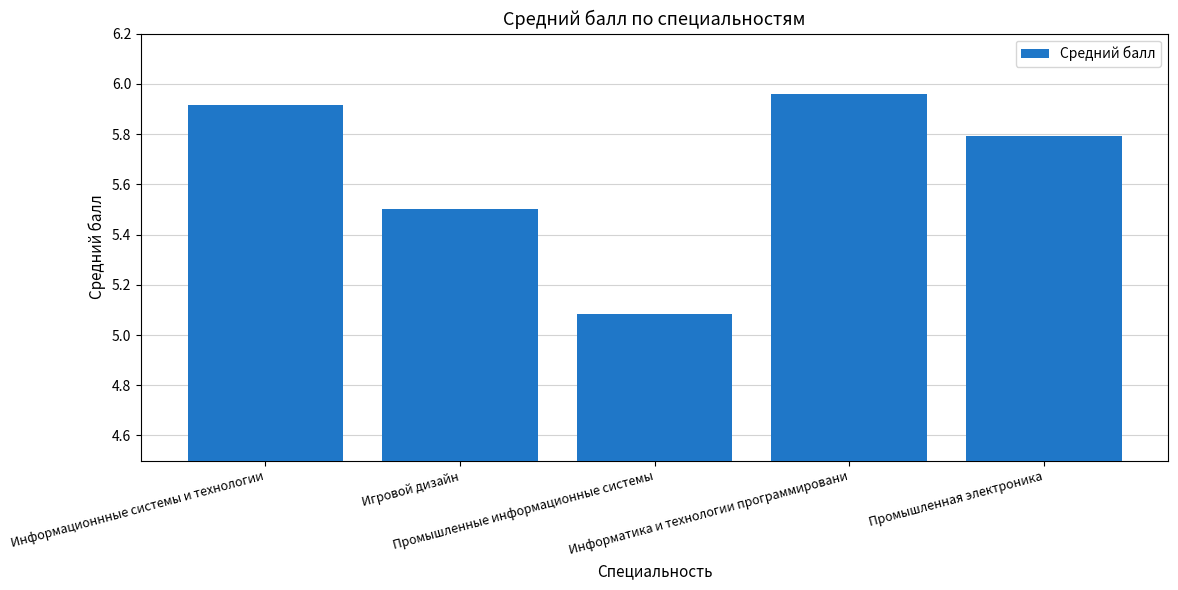

What is the change in value from Промышленные информационные системы to Информатика и технологии программировани?

+0.9